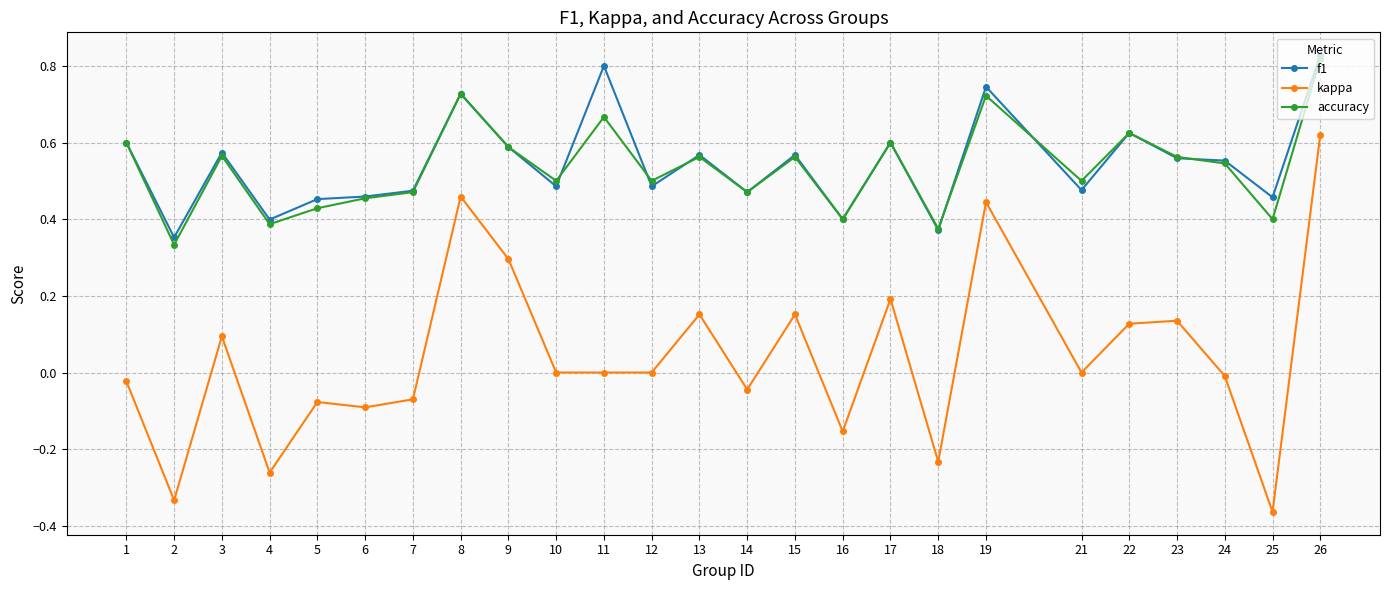

At which category does kappa reach its first local valley?

2